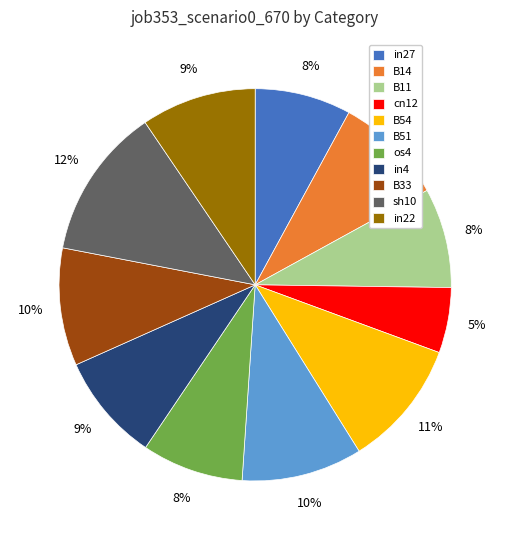

Is it true that in22 is 9% of the pie?

True